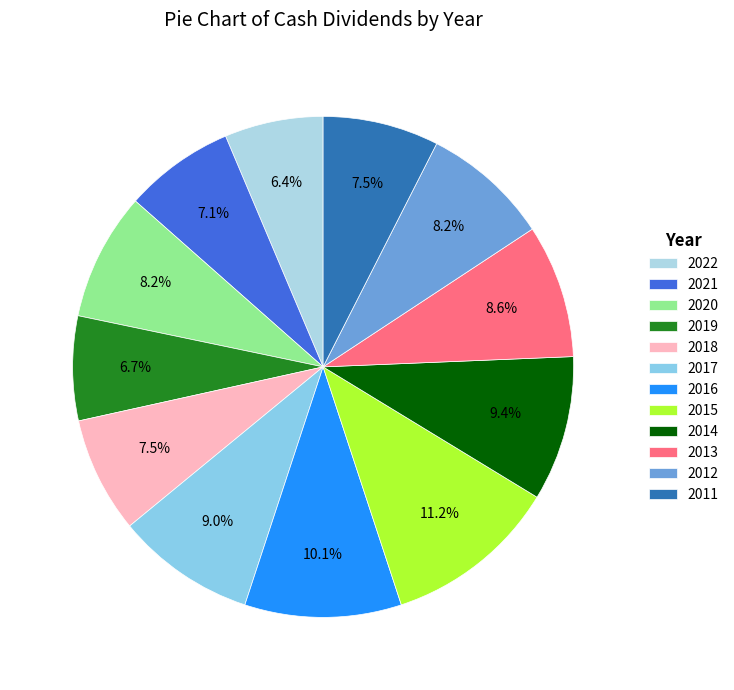

Rank the categories by value from highest to lowest.

2015, 2016, 2014, 2017, 2013, 2020, 2012, 2018, 2011, 2021, 2019, 2022